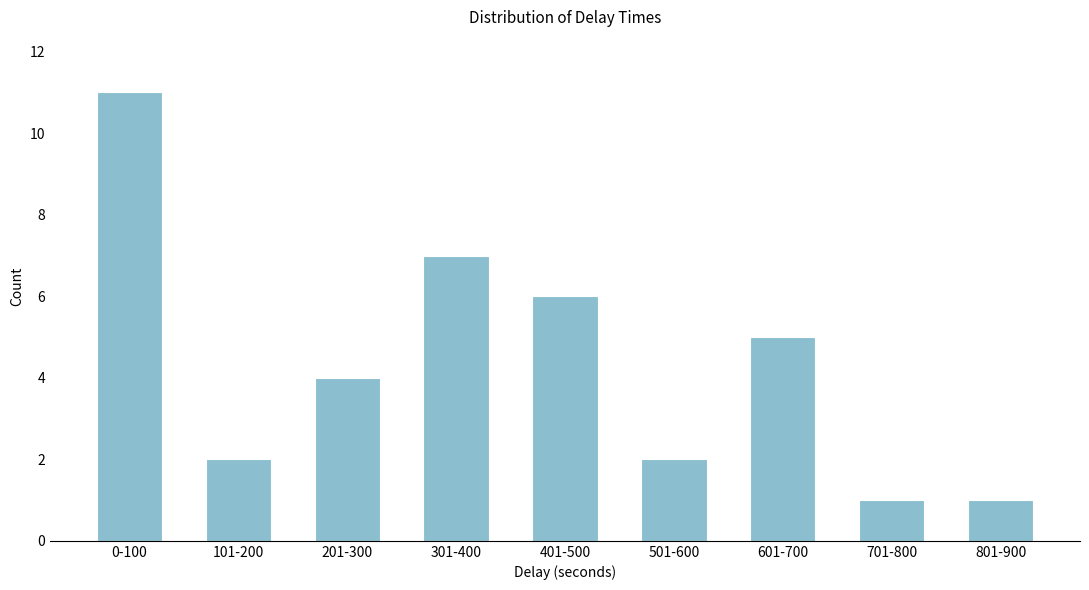

Reading left to right, transcribe all the data shown in this chart.

11	2	4	7	6	2	5	1	1